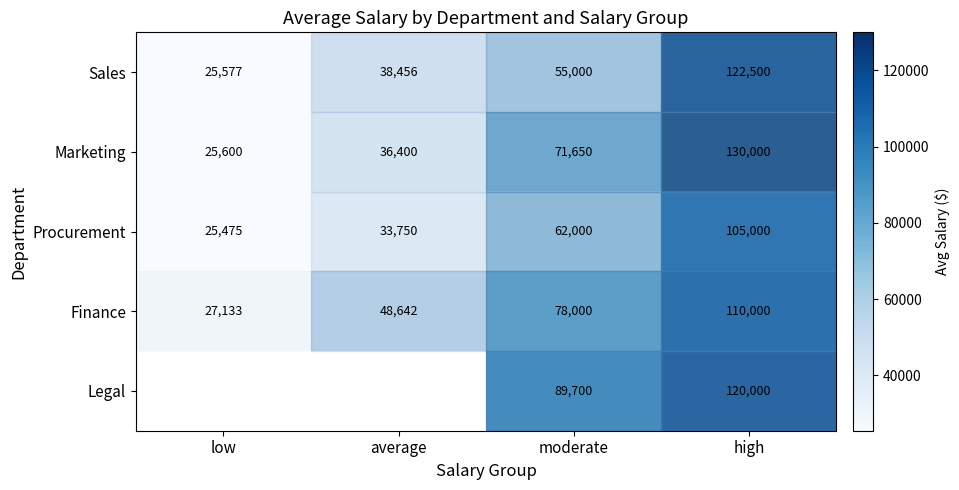

Is the value of row_0 at high greater than the value of row_3 at moderate?

Yes